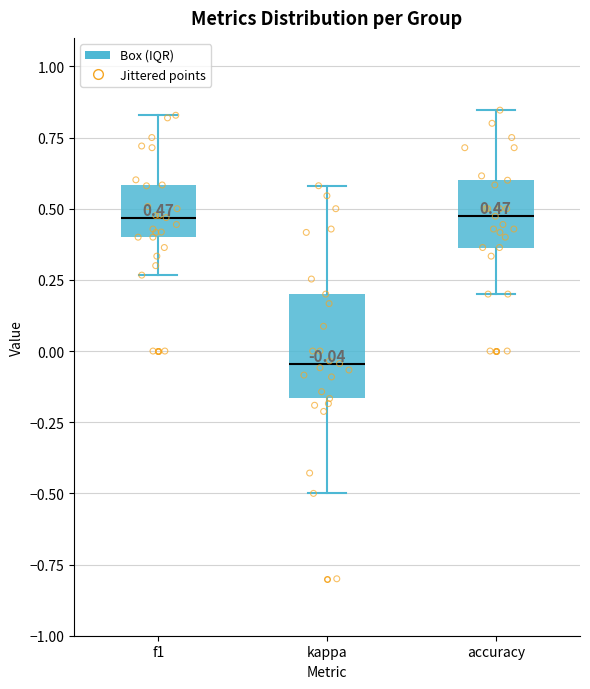

Which box is the tallest, from its lower edge to its upper edge?

kappa